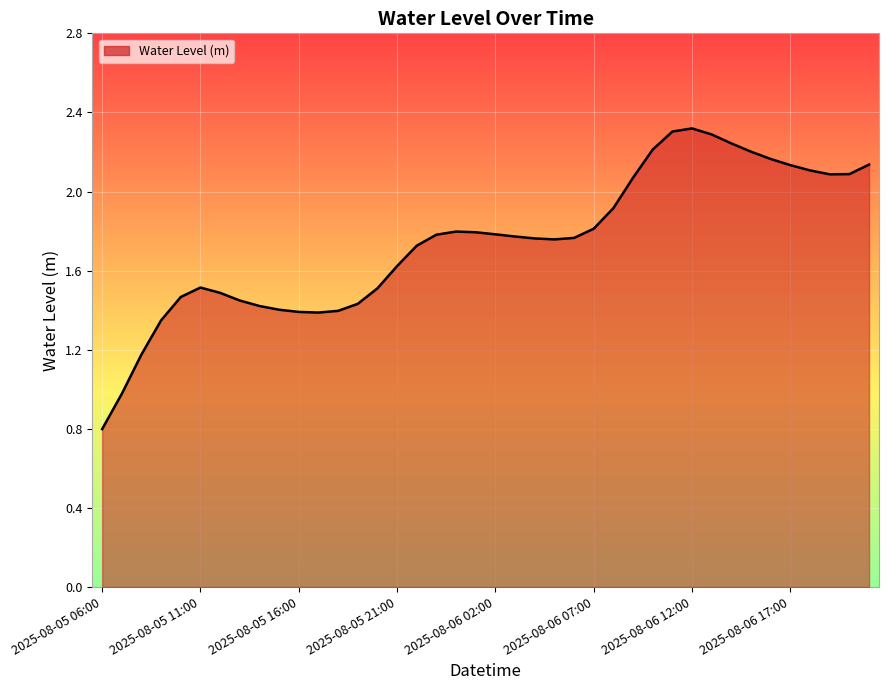

What is the smallest value displayed?

0.8